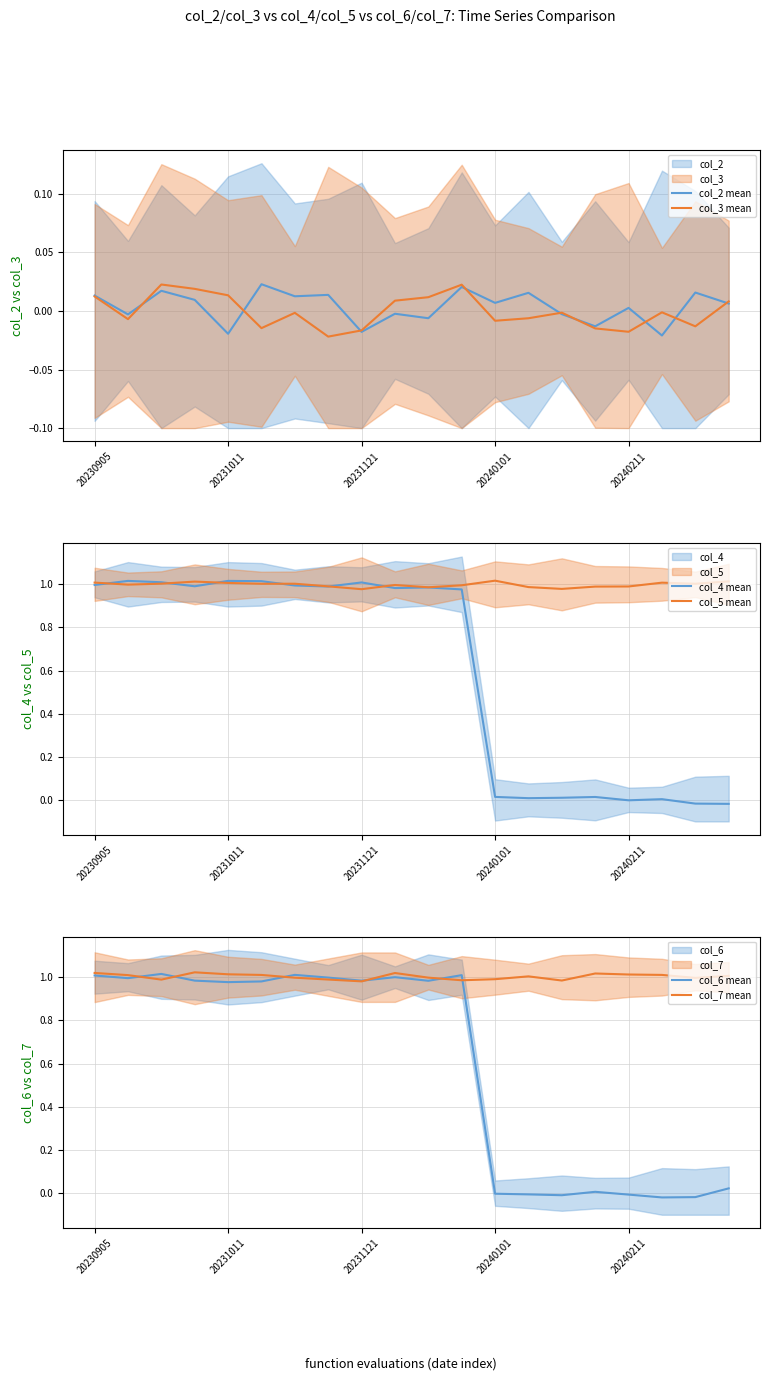

True or false: col_5 mean has a value of 1.8 at 20230905.

False